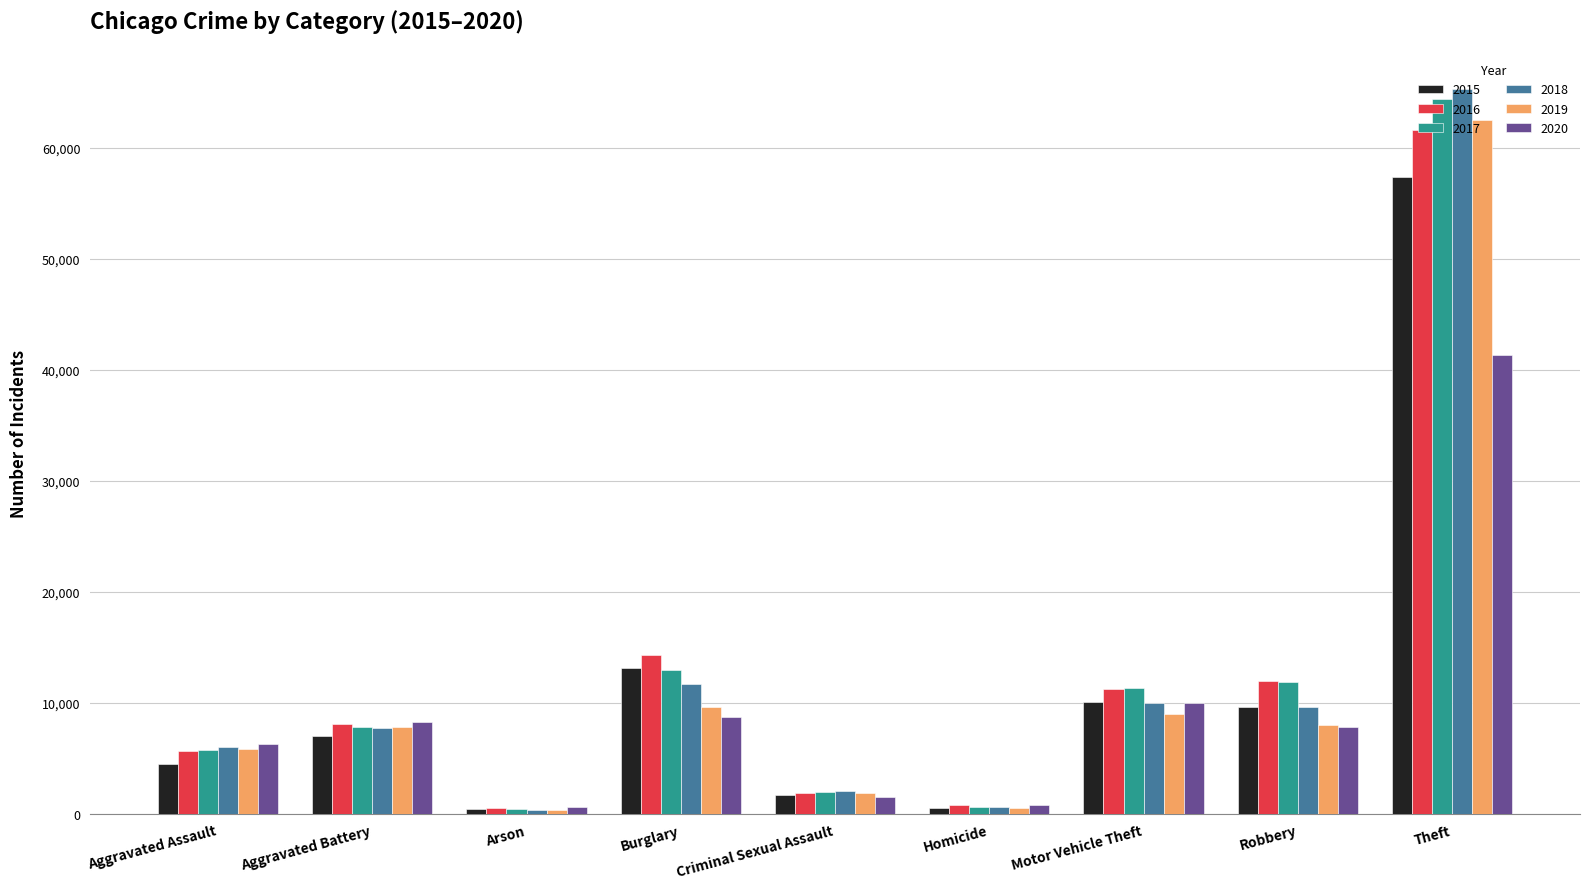

At which category is the sum across all series the highest?

Theft